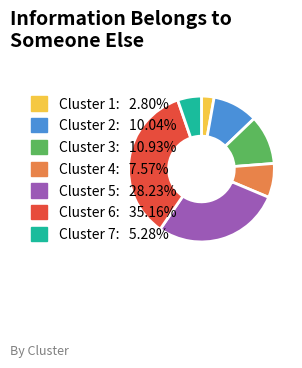

Which category has the biggest portion of the pie?

Cluster 6